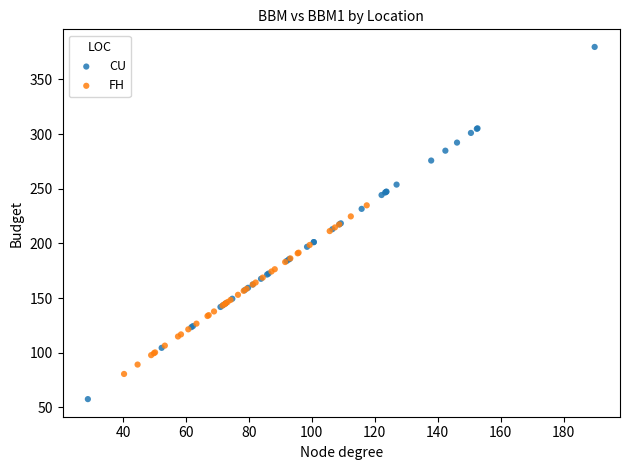

Which series has the largest Y range (max minus min)?

CU